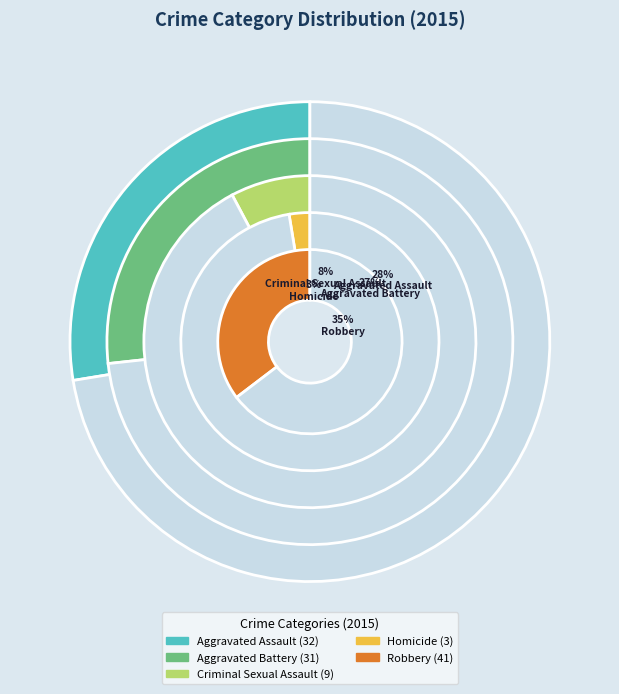

Count the number of slices in the pie.

5